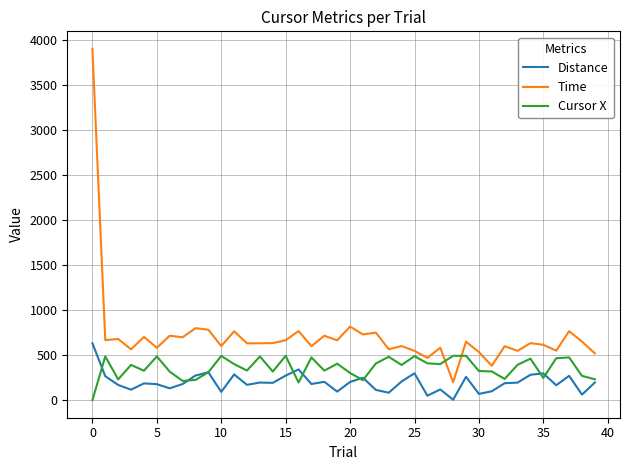

What is the maximum value for Distance?

632.5